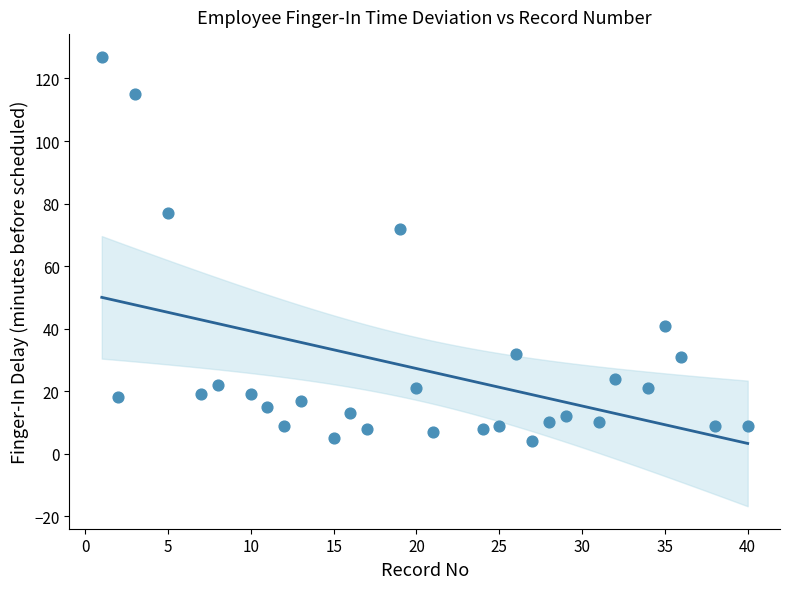

What is the range of X values (max minus min)?

39